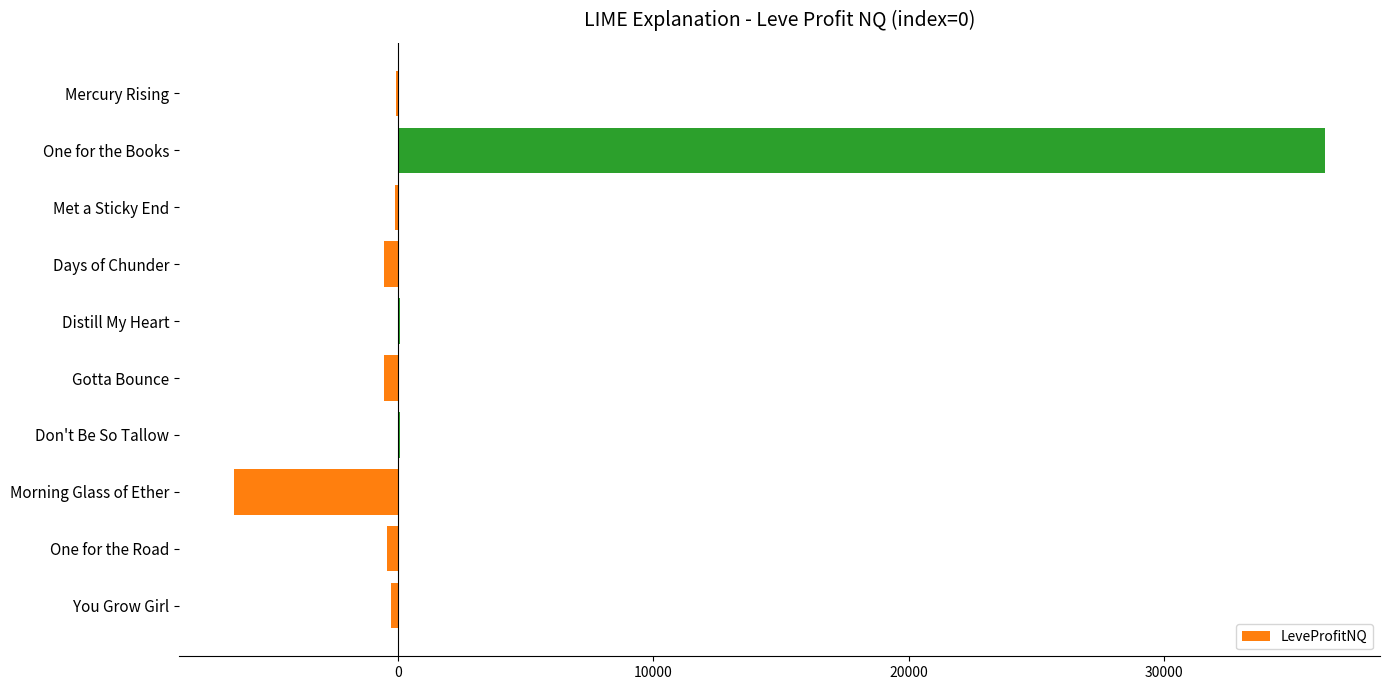

What is the sum of all values?

28053.3